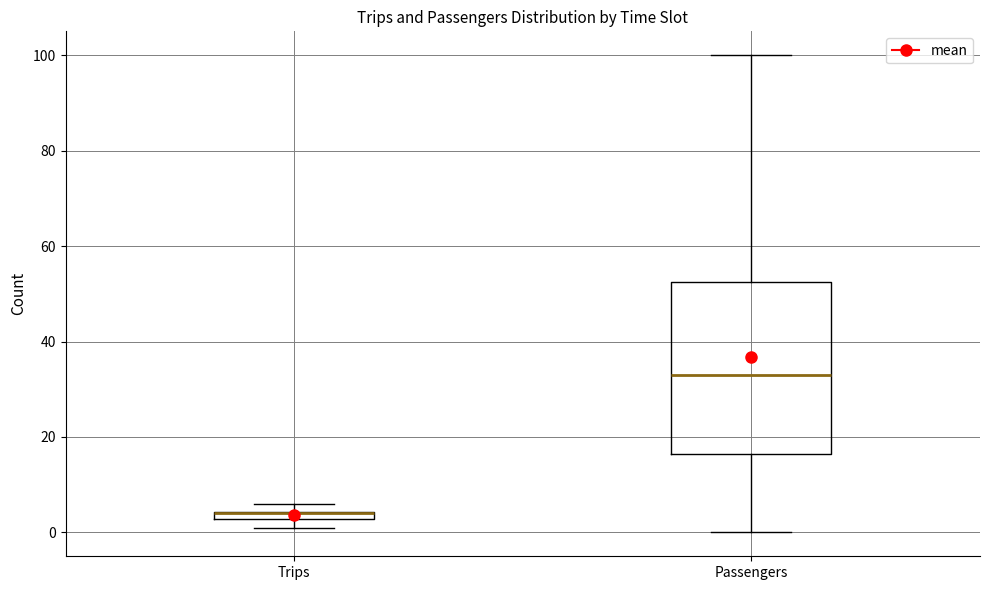

Where is the lower edge of the box for Passengers on the y-axis? The values are not printed on the chart, so give them approximately, as read against the axis.

16